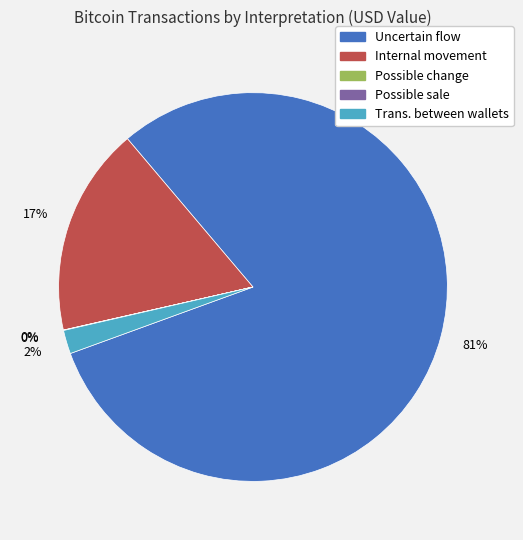

To the nearest percent, what is the average slice percentage?

20%